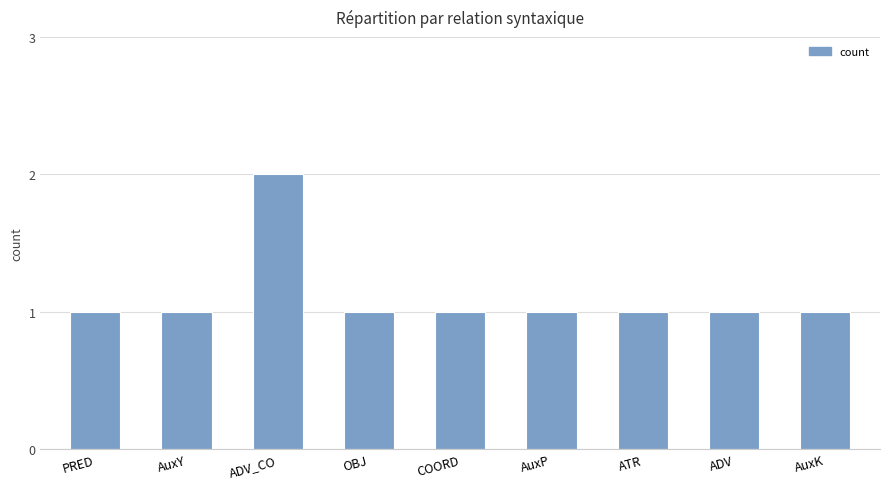

True or false: the data shows 1 at AuxY.

True